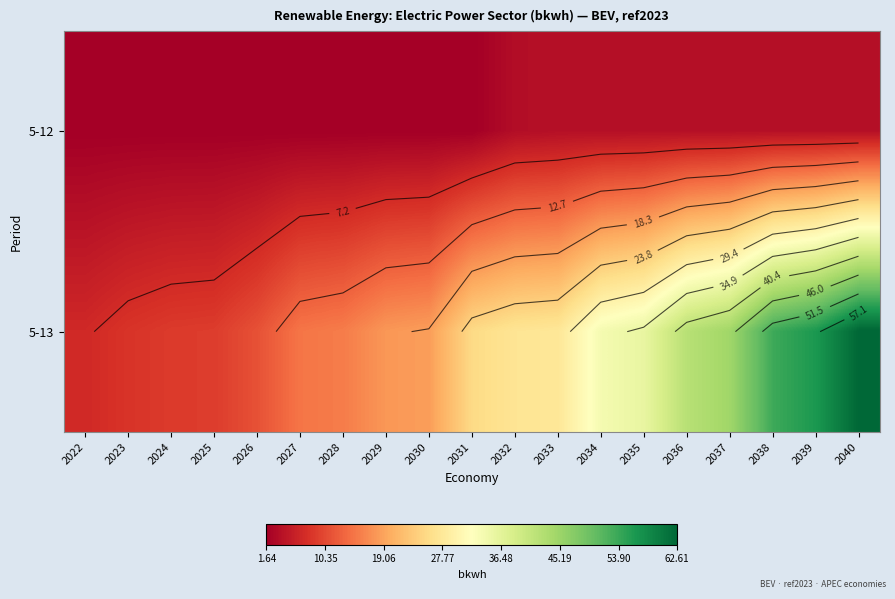

How many data points does each series have?

19